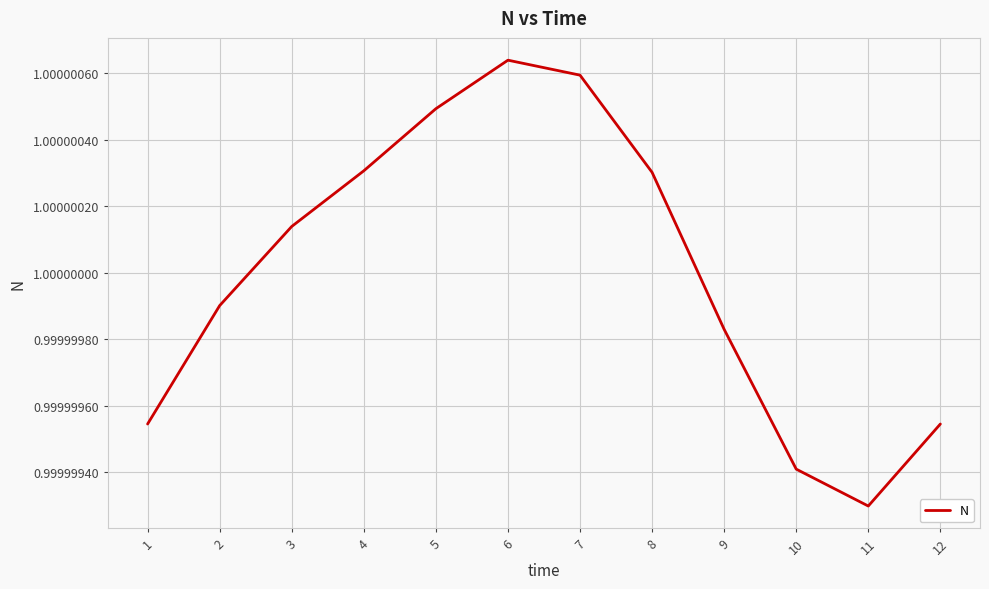

How many interior local peaks (higher than both neighbors) does the data have?

1